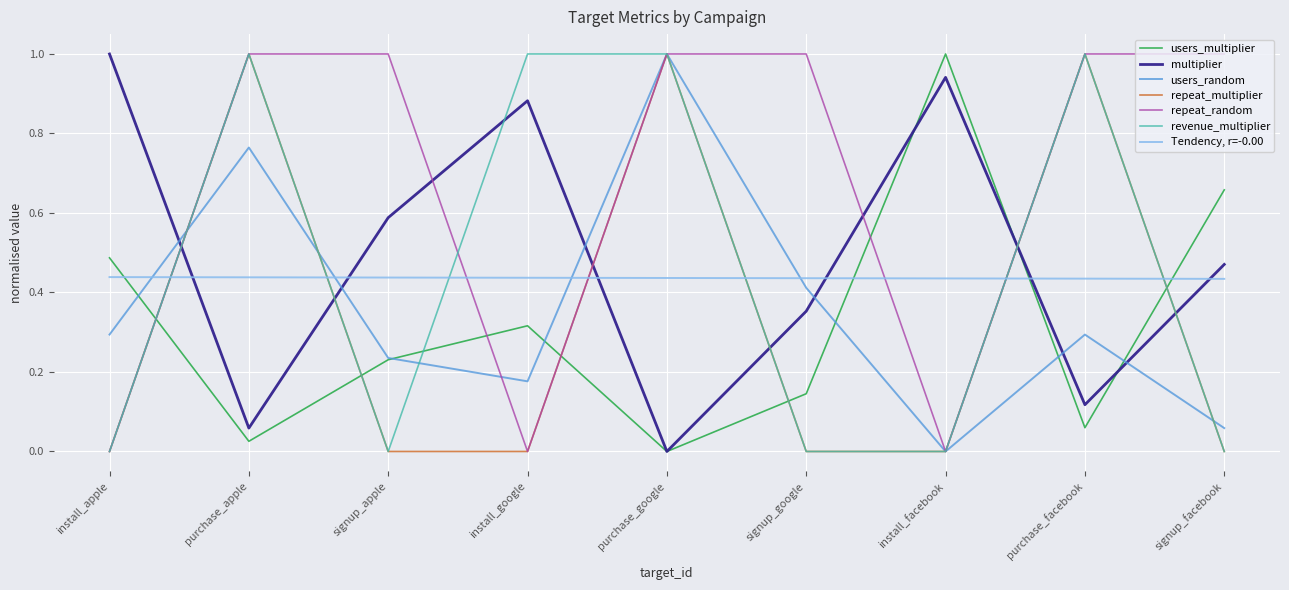

True or false: repeat_multiplier and multiplier intersect in this chart.

True